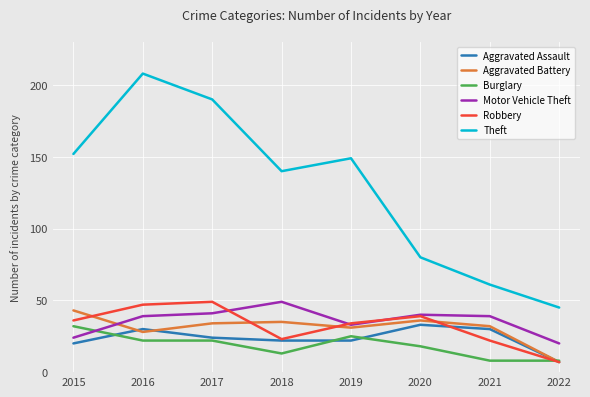

What is the lowest value of the Theft series?

45